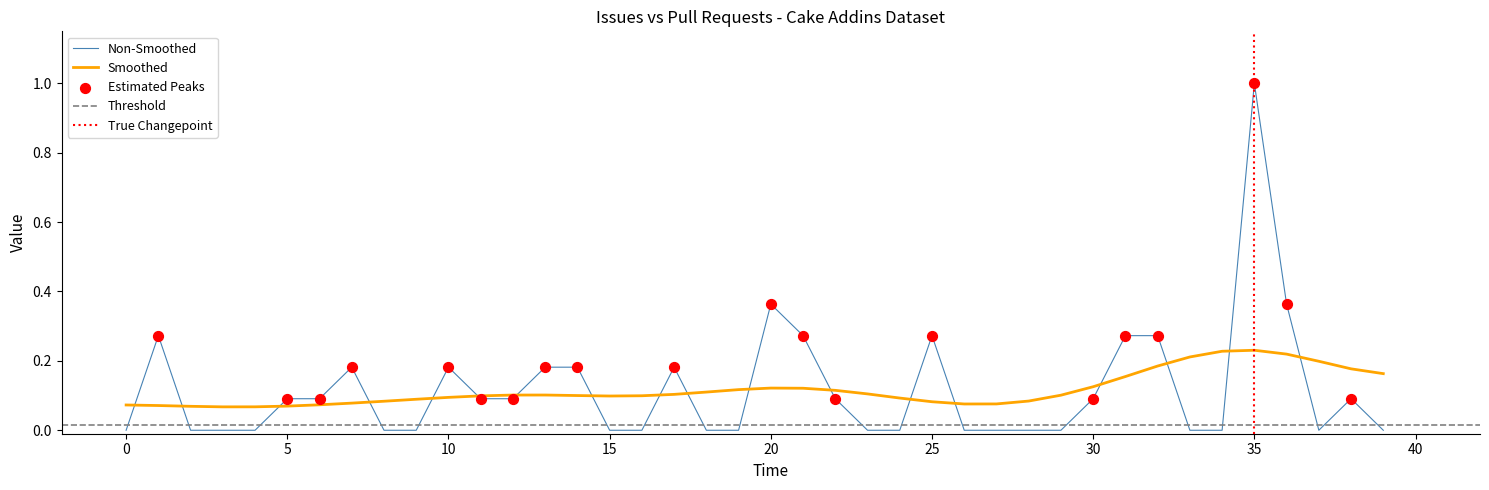

Which has a higher value, 8 or 9?

8